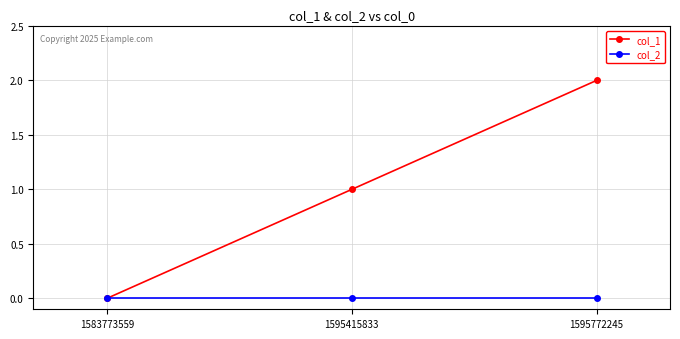

What are all the series names shown in the legend?

col_1, col_2